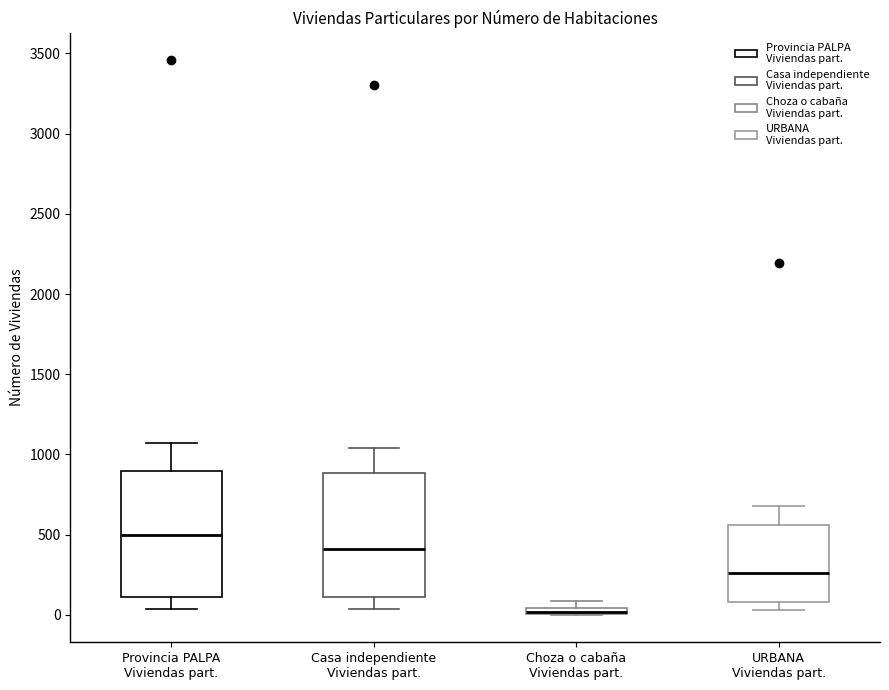

Where is the upper edge of the box for Choza o cabaña Viviendas part. on the y-axis? The values are not printed on the chart, so give them approximately, as read against the axis.

50